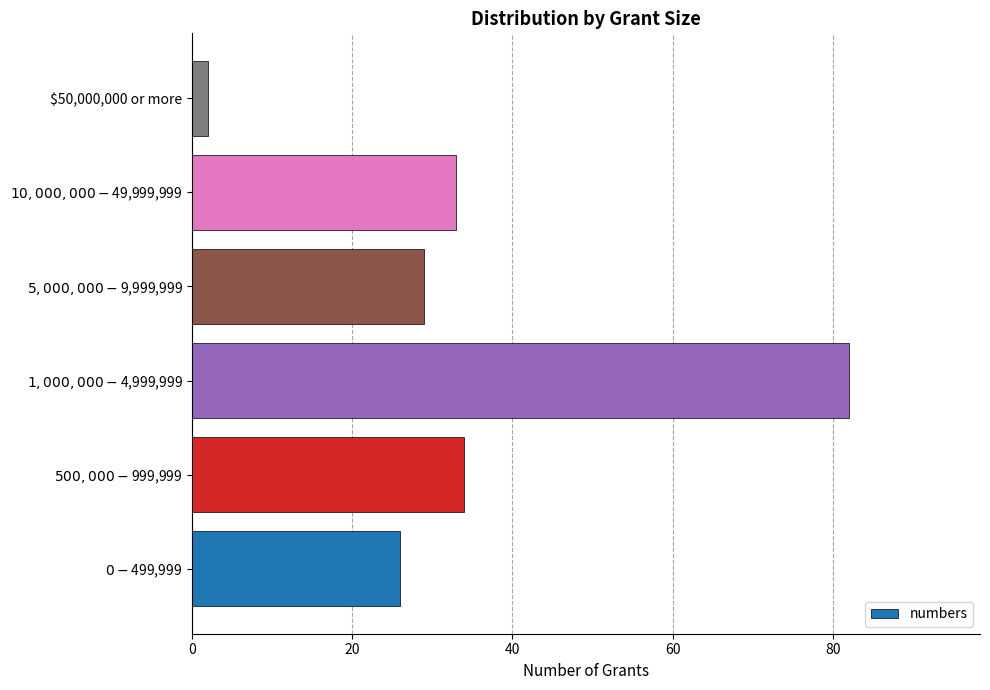

What is the sum of all values?

206